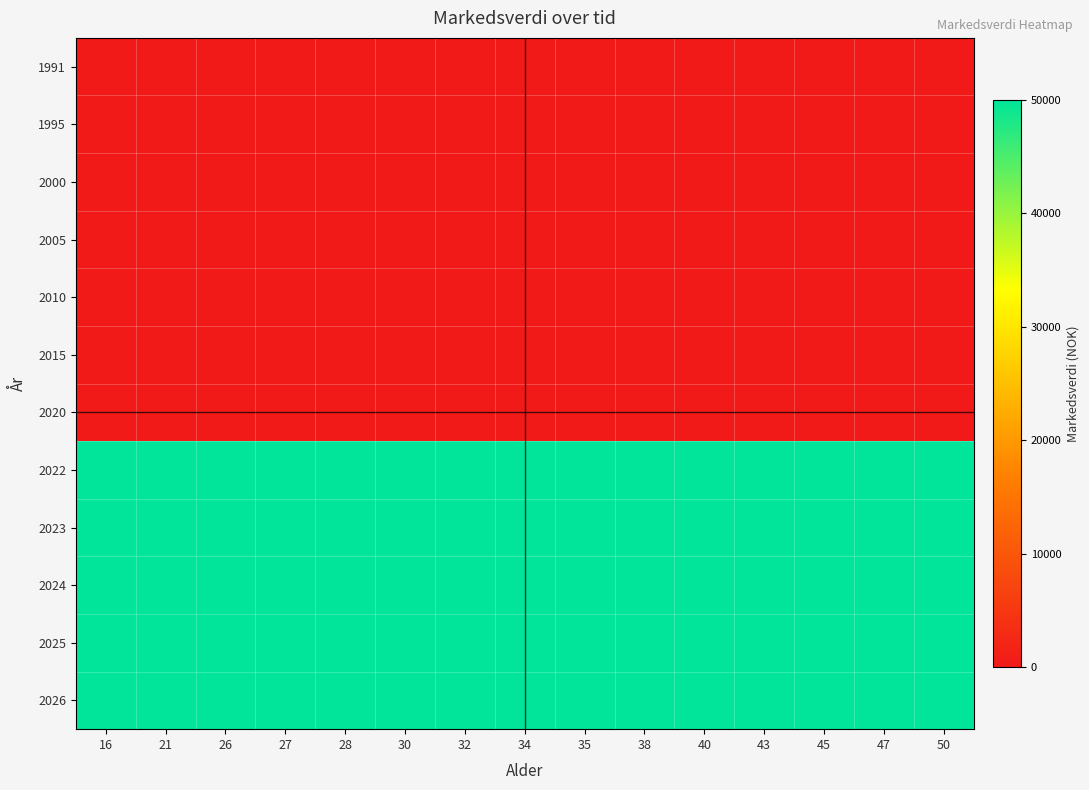

Reading right to left, transcribe all the data shown in this chart.

1991: 50=0	47=0	45=0	43=0	40=0	38=0	35=0	34=0	32=0	30=0	28=0	27=0	26=0	21=0	16=0
1995: 50=0	47=0	45=0	43=0	40=0	38=0	35=0	34=0	32=0	30=0	28=0	27=0	26=0	21=0	16=0
2000: 50=0	47=0	45=0	43=0	40=0	38=0	35=0	34=0	32=0	30=0	28=0	27=0	26=0	21=0	16=0
2005: 50=0	47=0	45=0	43=0	40=0	38=0	35=0	34=0	32=0	30=0	28=0	27=0	26=0	21=0	16=0
2010: 50=0	47=0	45=0	43=0	40=0	38=0	35=0	34=0	32=0	30=0	28=0	27=0	26=0	21=0	16=0
2015: 50=0	47=0	45=0	43=0	40=0	38=0	35=0	34=0	32=0	30=0	28=0	27=0	26=0	21=0	16=0
2020: 50=0	47=0	45=0	43=0	40=0	38=0	35=0	34=0	32=0	30=0	28=0	27=0	26=0	21=0	16=0
2022: 50=50000	47=50000	45=50000	43=50000	40=50000	38=50000	35=50000	34=50000	32=50000	30=50000	28=50000	27=50000	26=50000	21=50000	16=50000
2023: 50=50000	47=50000	45=50000	43=50000	40=50000	38=50000	35=50000	34=50000	32=50000	30=50000	28=50000	27=50000	26=50000	21=50000	16=50000
2024: 50=50000	47=50000	45=50000	43=50000	40=50000	38=50000	35=50000	34=50000	32=50000	30=50000	28=50000	27=50000	26=50000	21=50000	16=50000
2025: 50=50000	47=50000	45=50000	43=50000	40=50000	38=50000	35=50000	34=50000	32=50000	30=50000	28=50000	27=50000	26=50000	21=50000	16=50000
2026: 50=50000	47=50000	45=50000	43=50000	40=50000	38=50000	35=50000	34=50000	32=50000	30=50000	28=50000	27=50000	26=50000	21=50000	16=50000